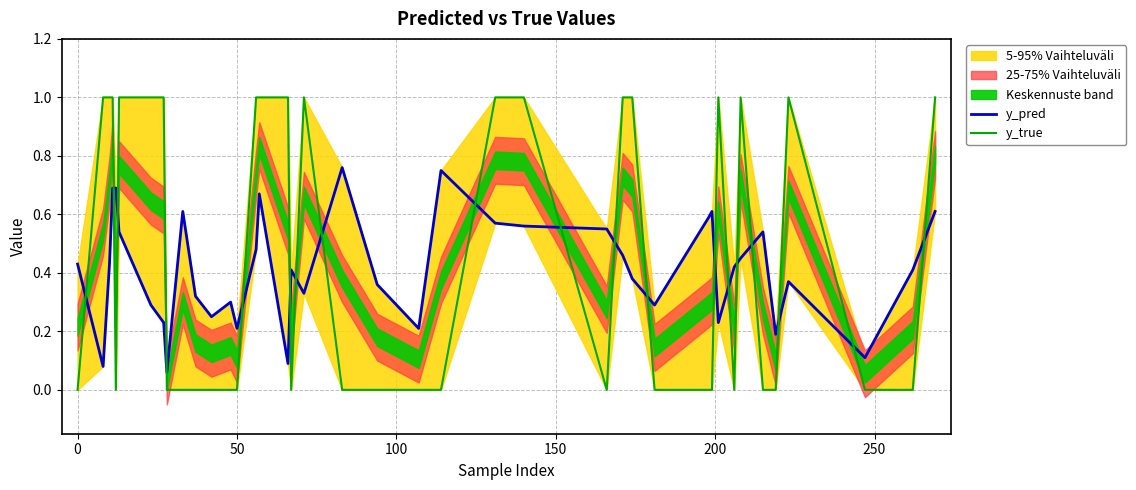

In y_true, how many points are higher than both neighbors (excluding endpoints)?

4